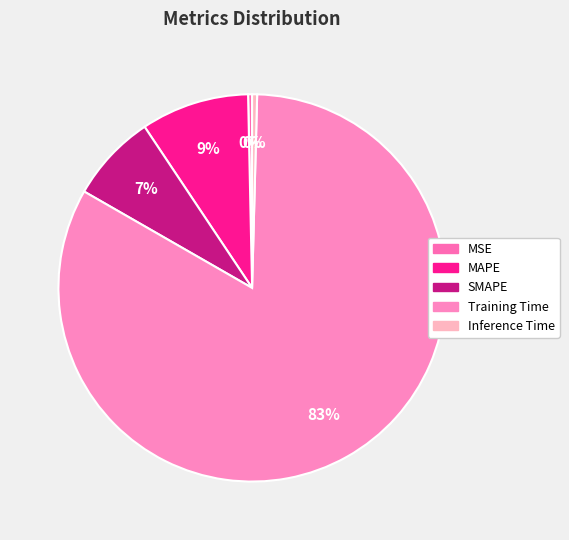

What is the largest slice in the pie chart?

Training Time